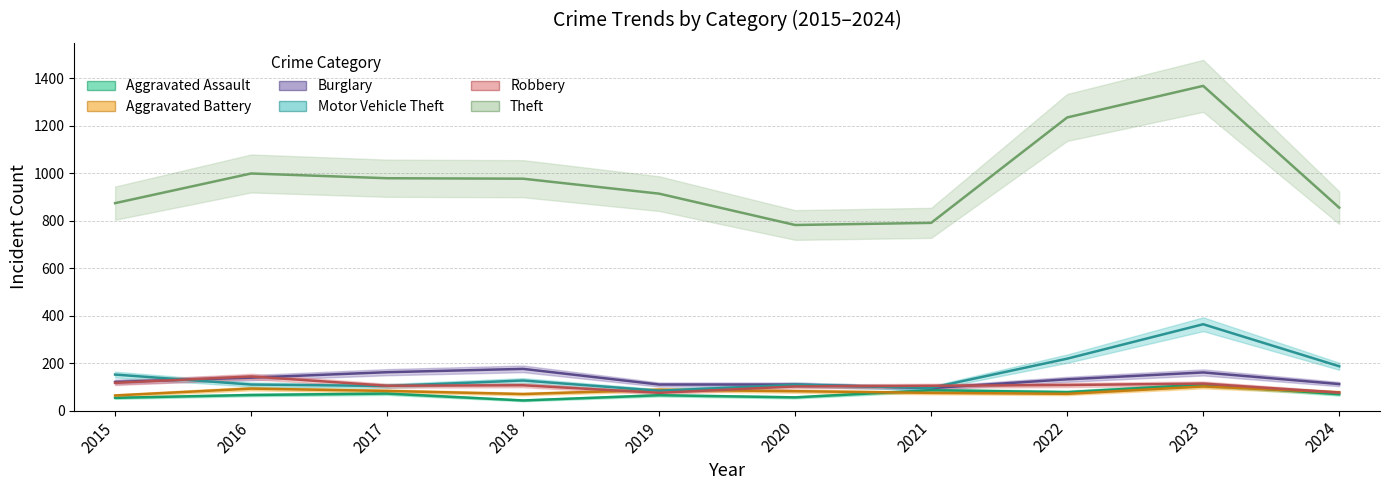

What is the sum of the Robbery values at 2020 and 2015?

219